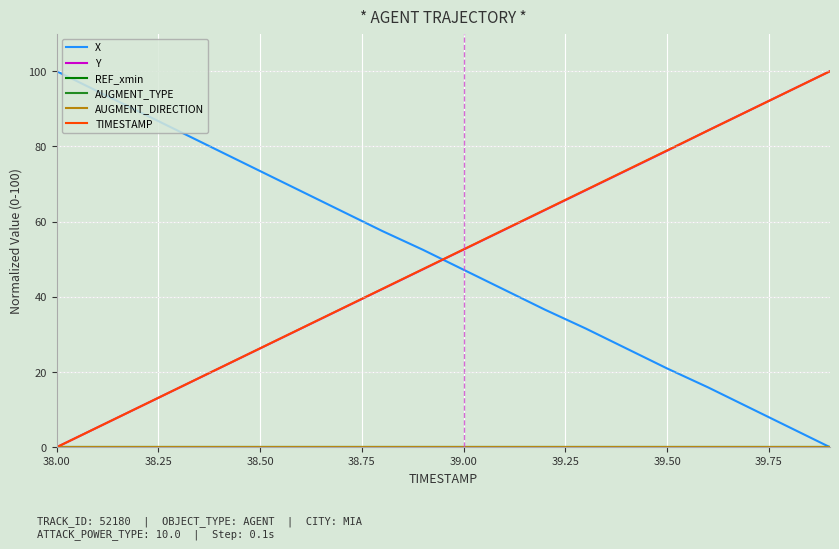

Is this an area chart (filled region under the line)?

No